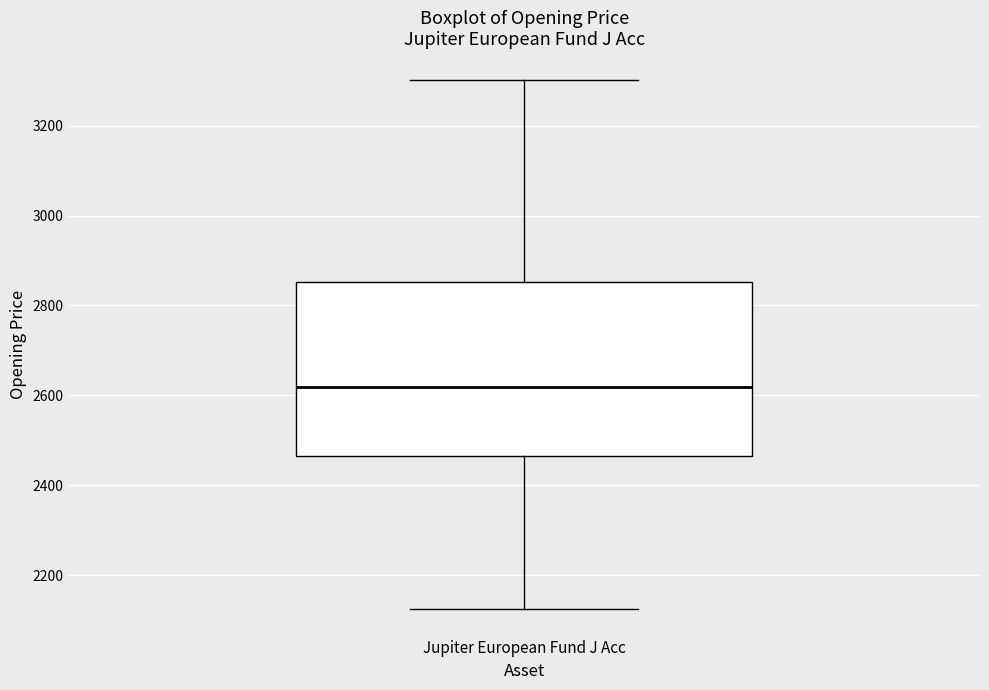

Transcribe this box plot: give where the median line is, the range the box spans, and where the two whiskers end, as read against the y-axis. The values are not printed on the chart, so give them approximately, as read against the axis.

median 2620, box 2460 to 2860, whiskers 2120 to 3300